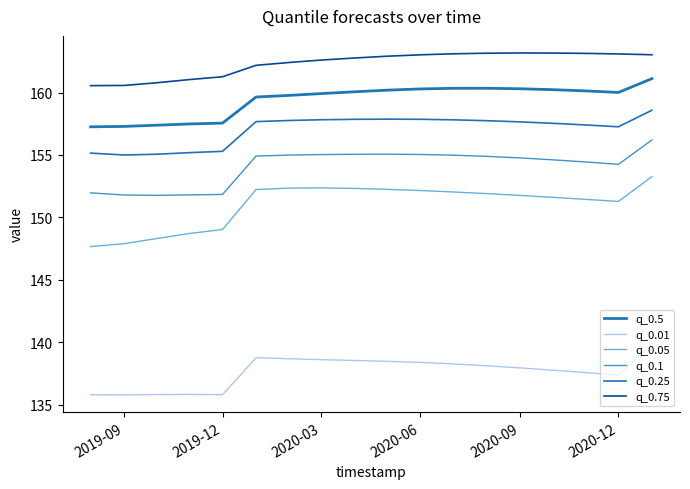

What is the difference between the maximum and second lowest values in the q_0.75 series?

2.6